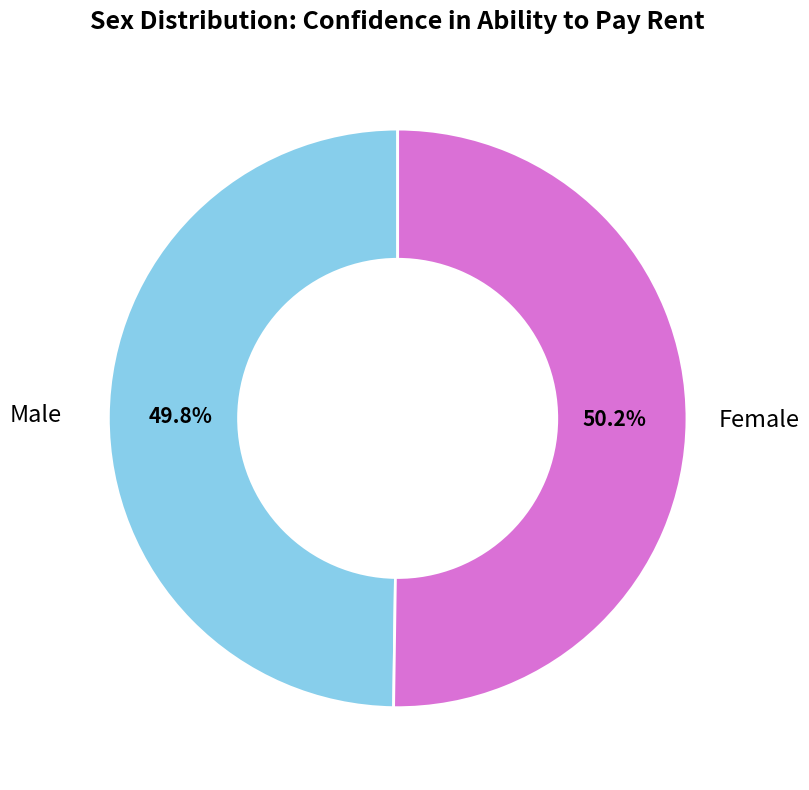

What is the total percentage of Male and Female?

100.0%